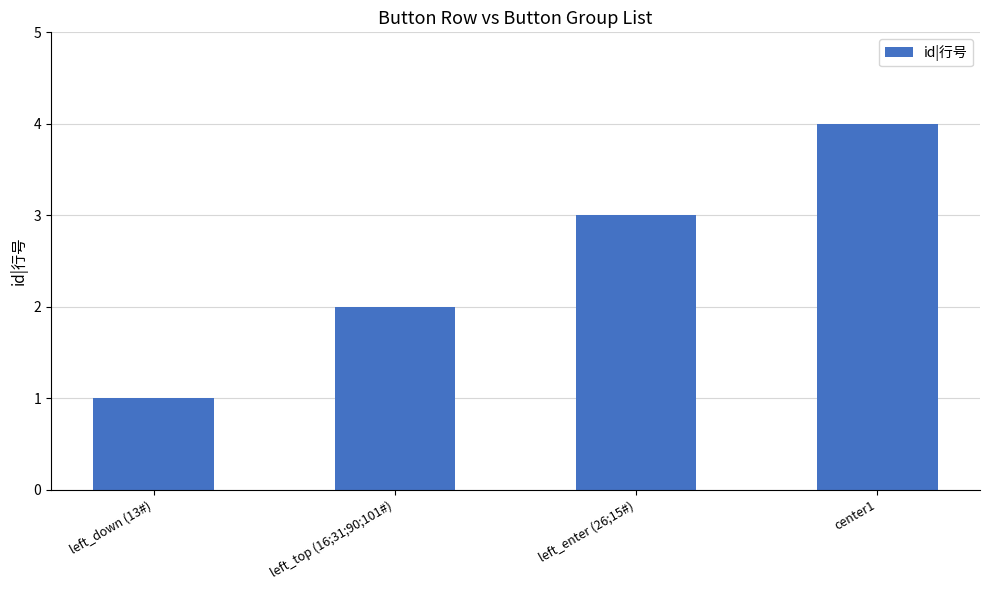

Which has a higher value, left_down (13#) or left_top (16;31;90;101#)?

left_top (16;31;90;101#)